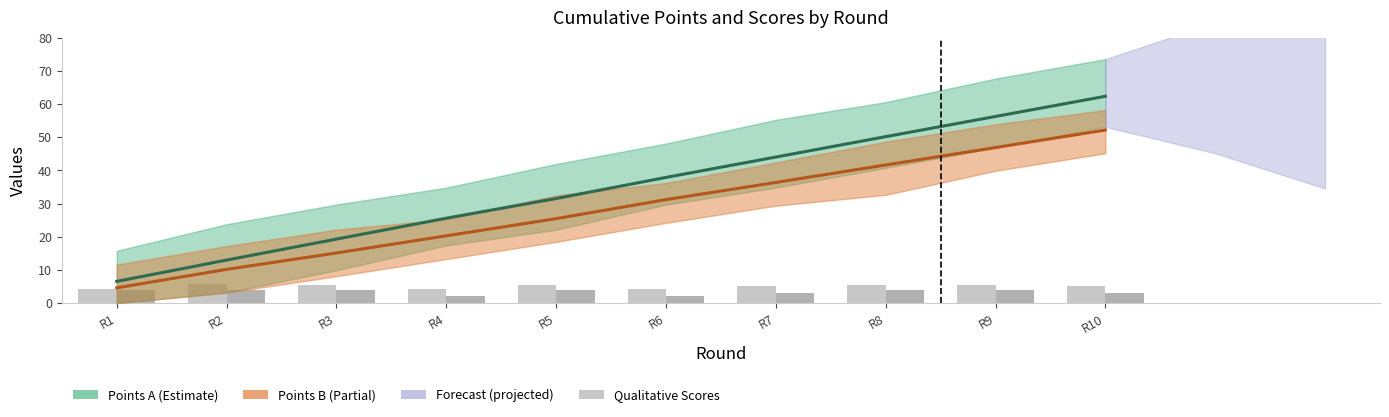

Is it true that Scores B (S_B) equals 5.3 at R2?

False